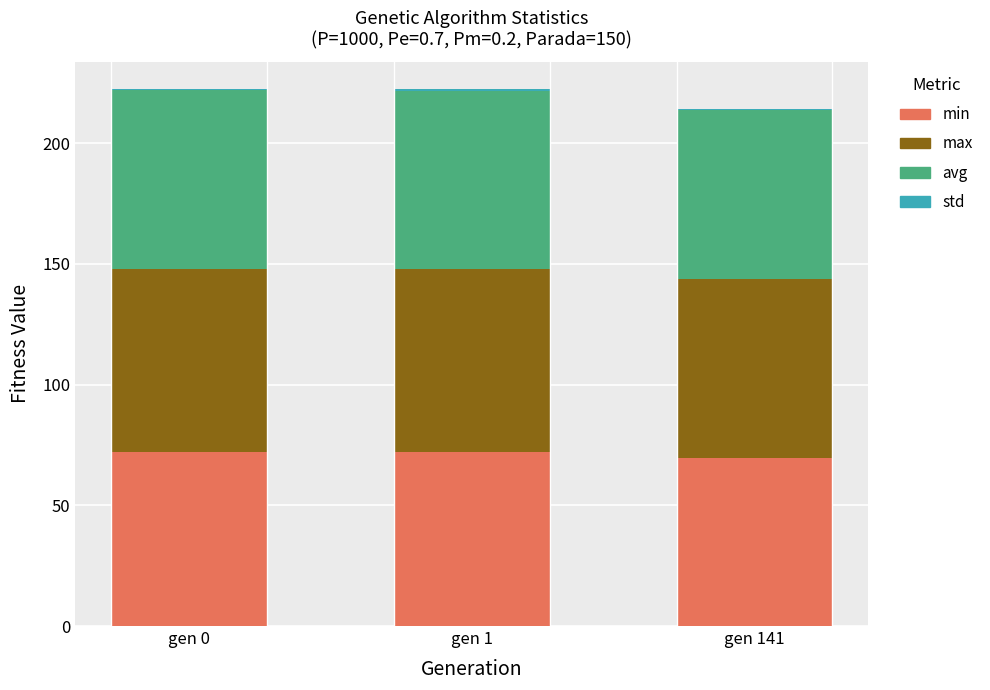

The value of min at gen 1 is 119.0. True or false?

False